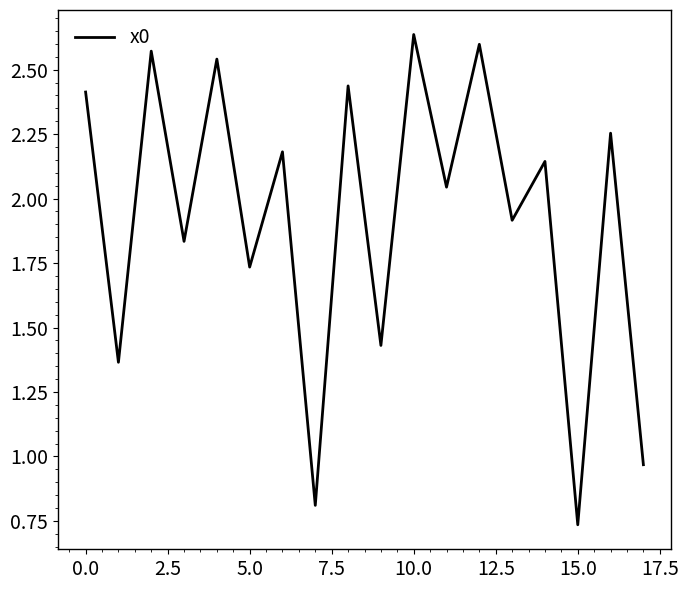

How many values exceed 2?

10